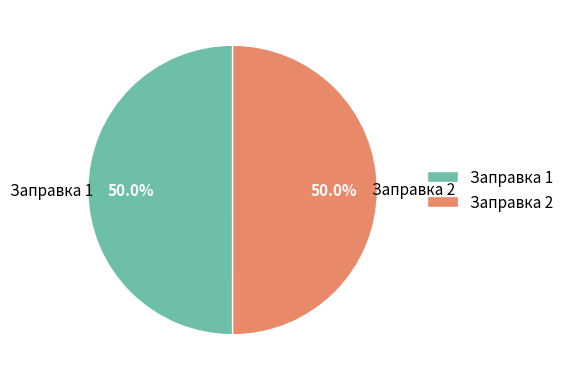

Approximately how many times larger is the value at Заправка 1 compared to Заправка 2?

1.0